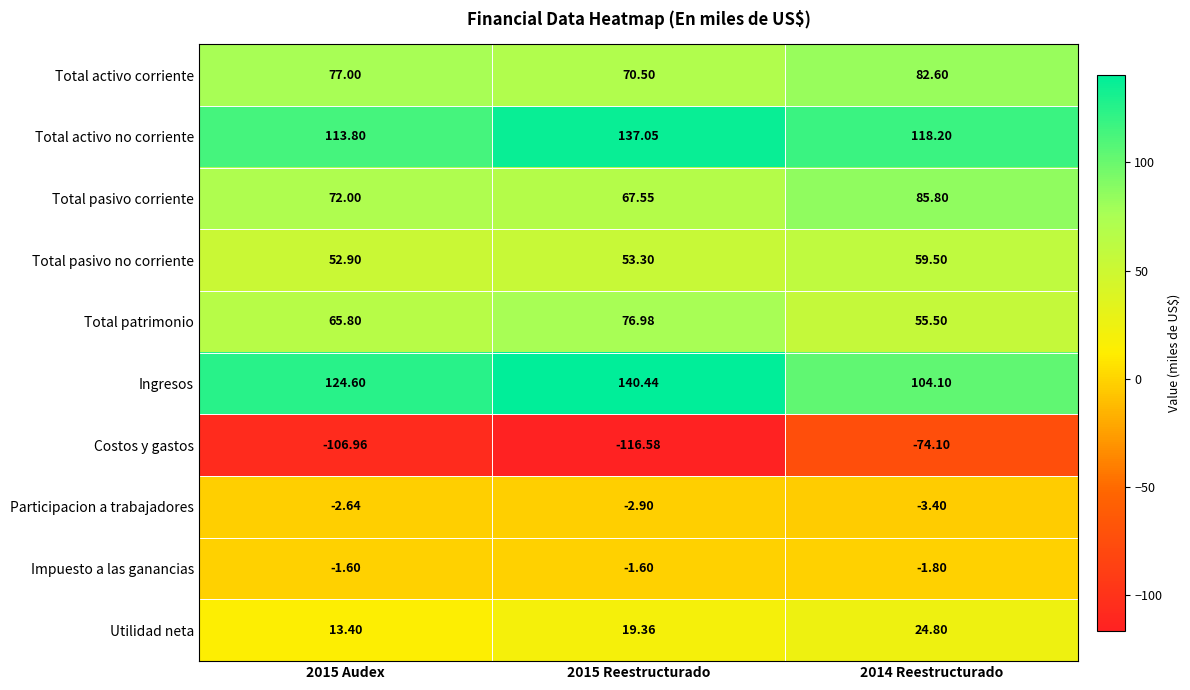

Is the value of Ingresos at 2015 Reestructurado greater than the value of Total pasivo corriente at 2015 Audex?

Yes